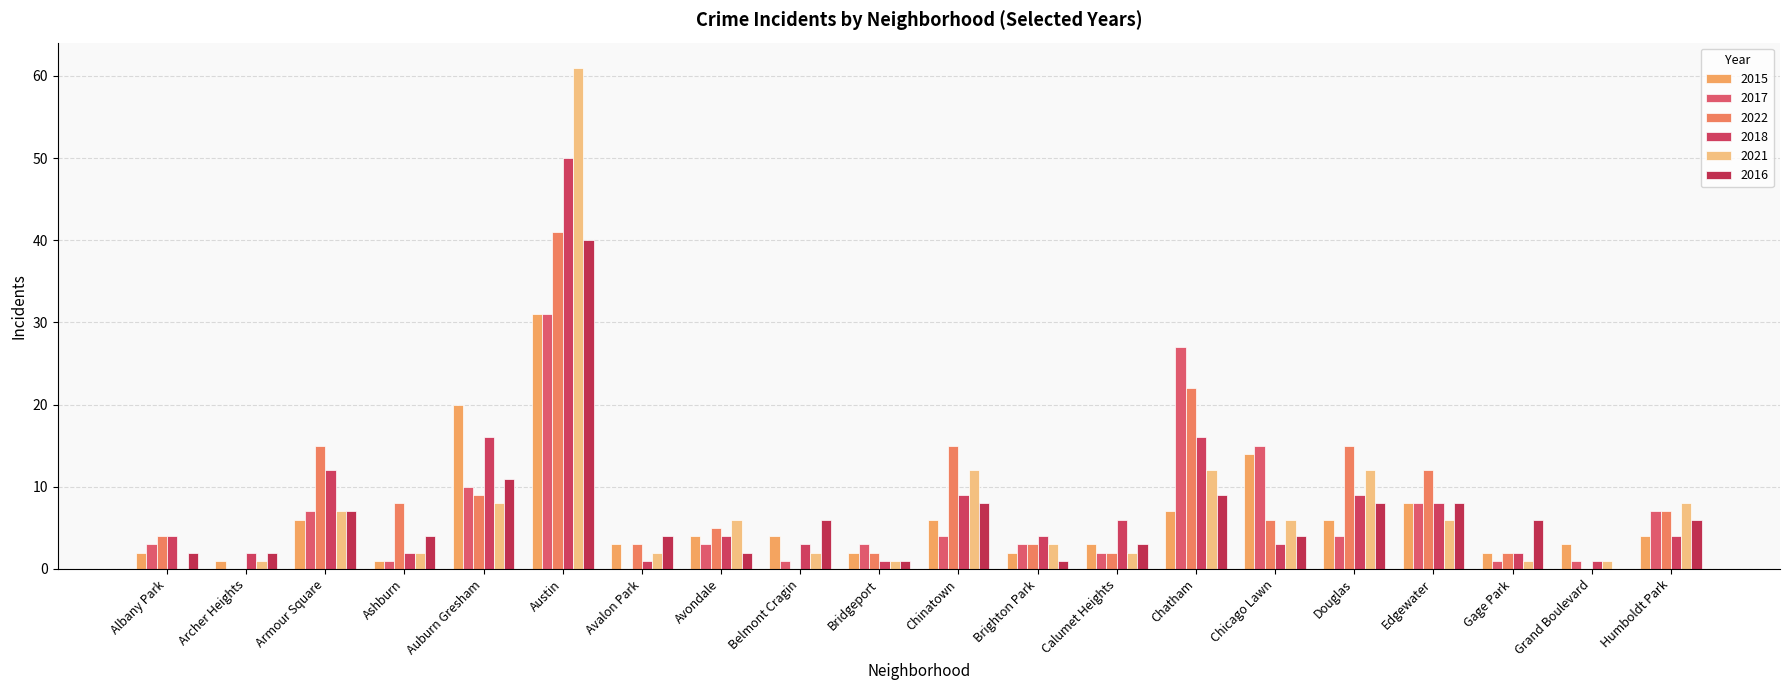

Reading left to right, what are all the values shown in this chart?

2015: 2	1	6	1	20	31	3	4	4	2	6	2	3	7	14	6	8	2	3	4
2017: 3	0	7	1	10	31	0	3	1	3	4	3	2	27	15	4	8	1	1	7
2022: 4	0	15	8	9	41	3	5	0	2	15	3	2	22	6	15	12	2	0	7
2018: 4	2	12	2	16	50	1	4	3	1	9	4	6	16	3	9	8	2	1	4
2021: 0	1	7	2	8	61	2	6	2	1	12	3	2	12	6	12	6	1	1	8
2016: 2	2	7	4	11	40	4	2	6	1	8	1	3	9	4	8	8	6	0	6